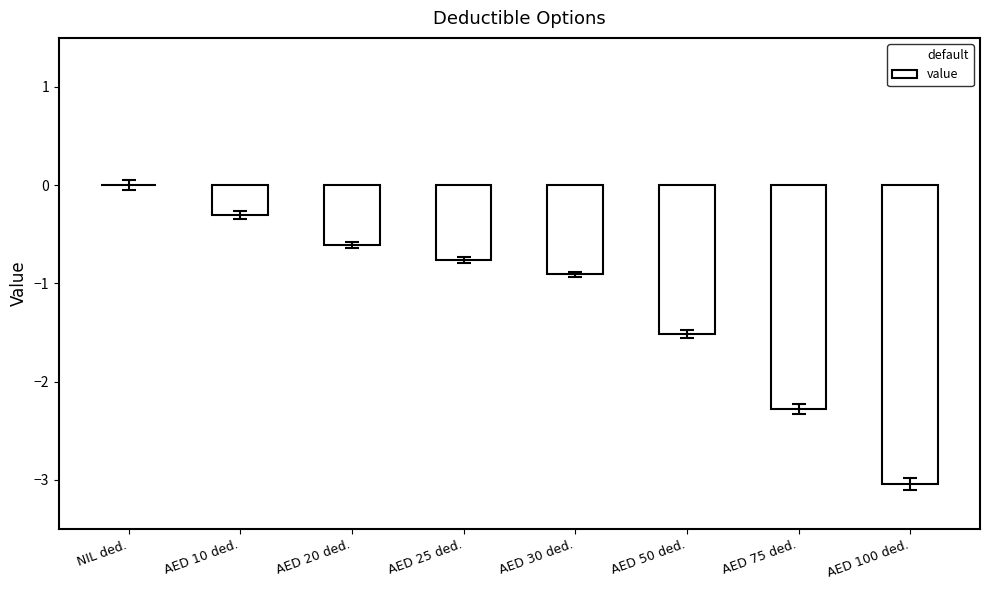

At which category is the sum across all series the highest?

NIL ded.